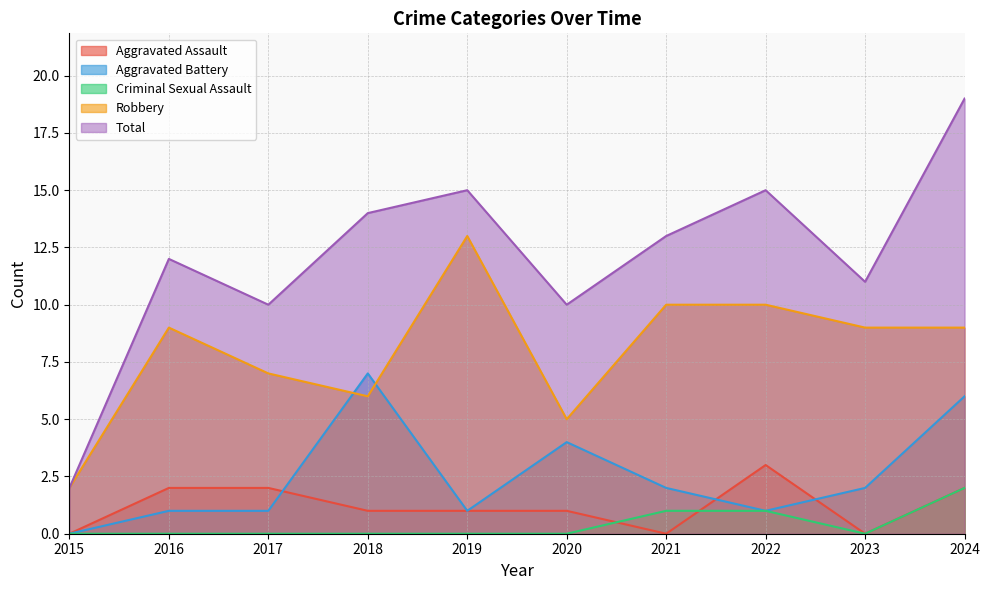

How many interior local peaks does the Aggravated Battery series have?

2